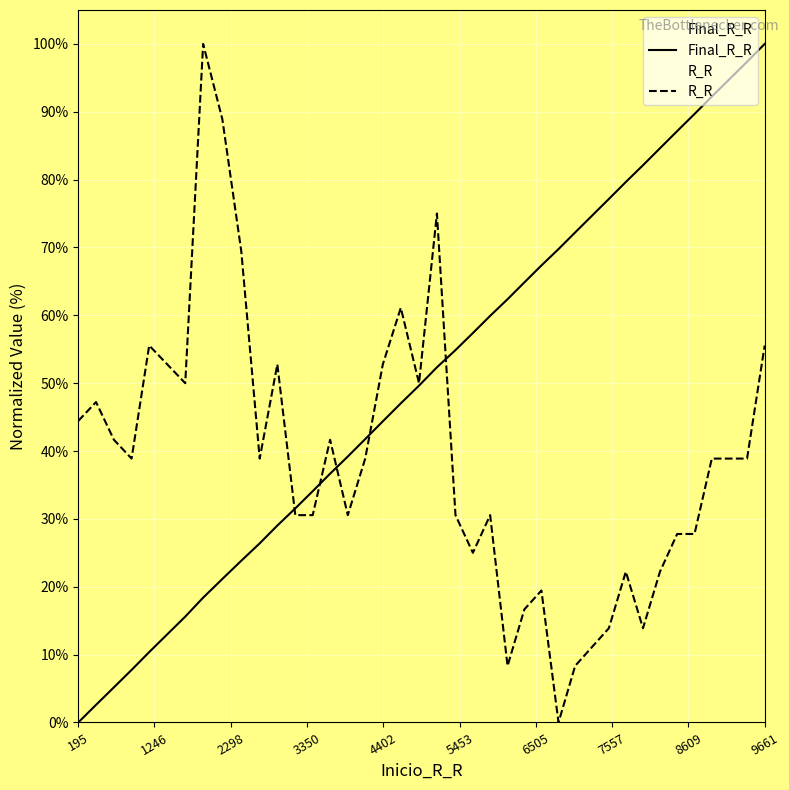

Rank the series by their average value, from lowest to highest.

R_R, Final_R_R